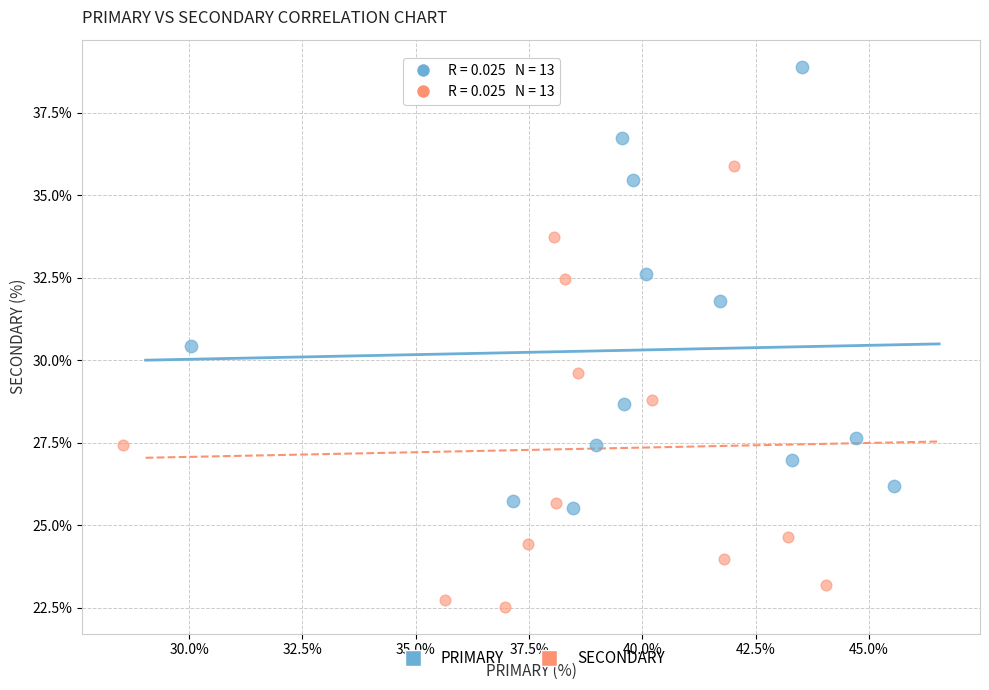

Which series reaches the maximum Y coordinate?

PRIMARY